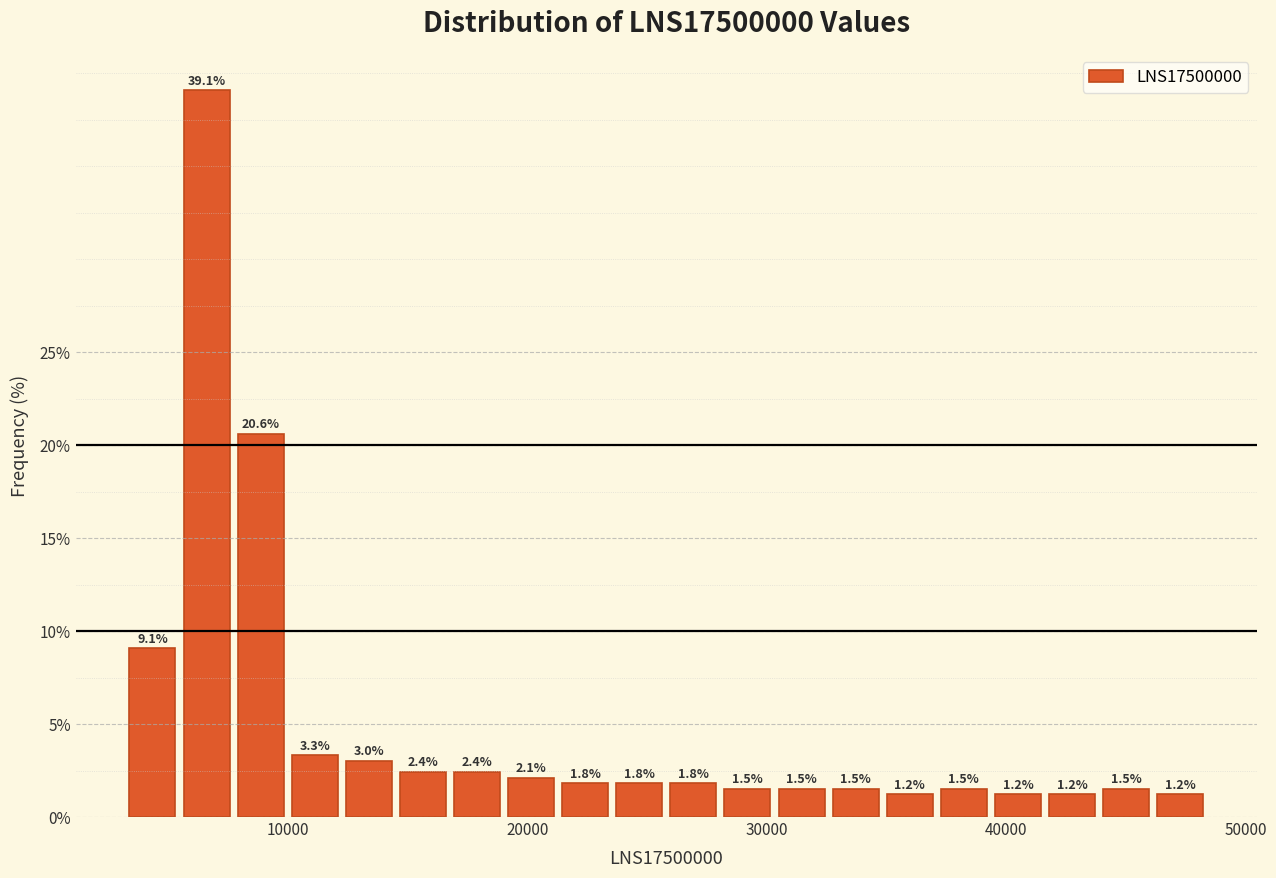

Around what value on the x-axis is the tallest bar? Give the approximate position of its centre, as read against the axis.

7000